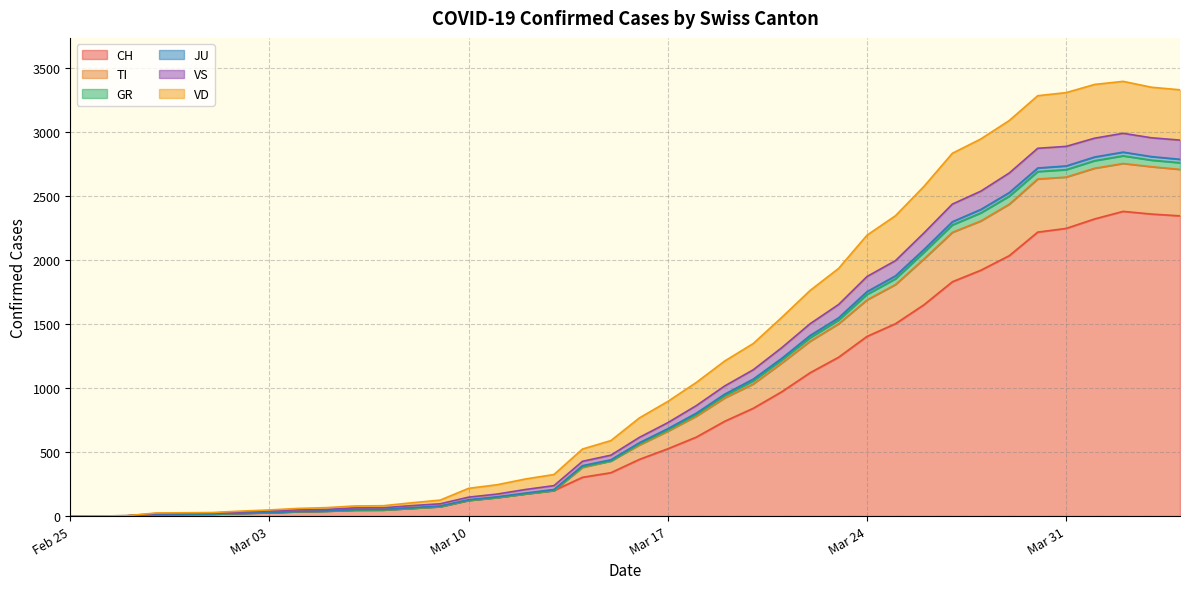

How many values in CH are above zero?

39